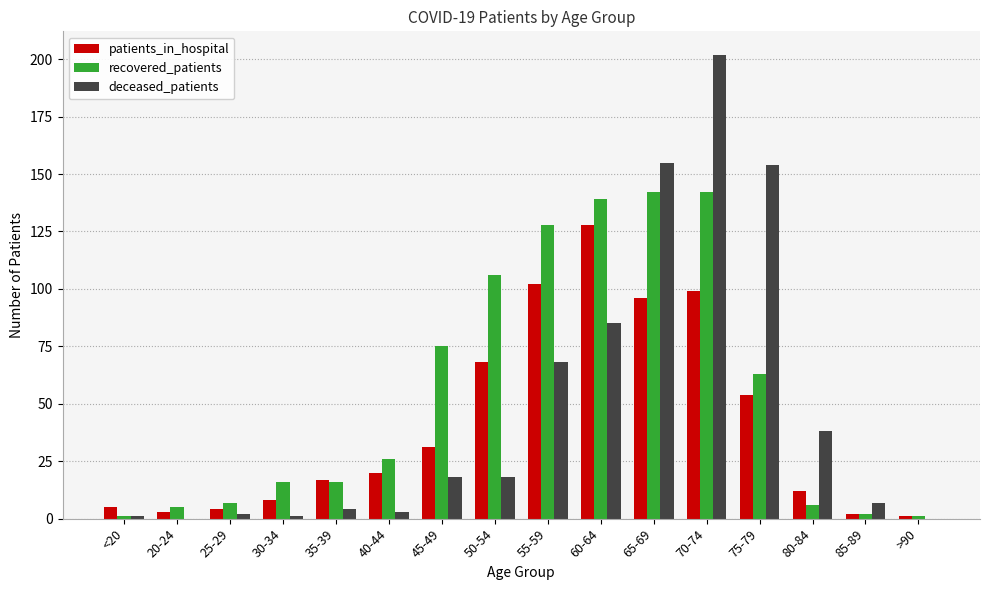

The recovered_patients series shows 240 at 65-69. True or false?

False